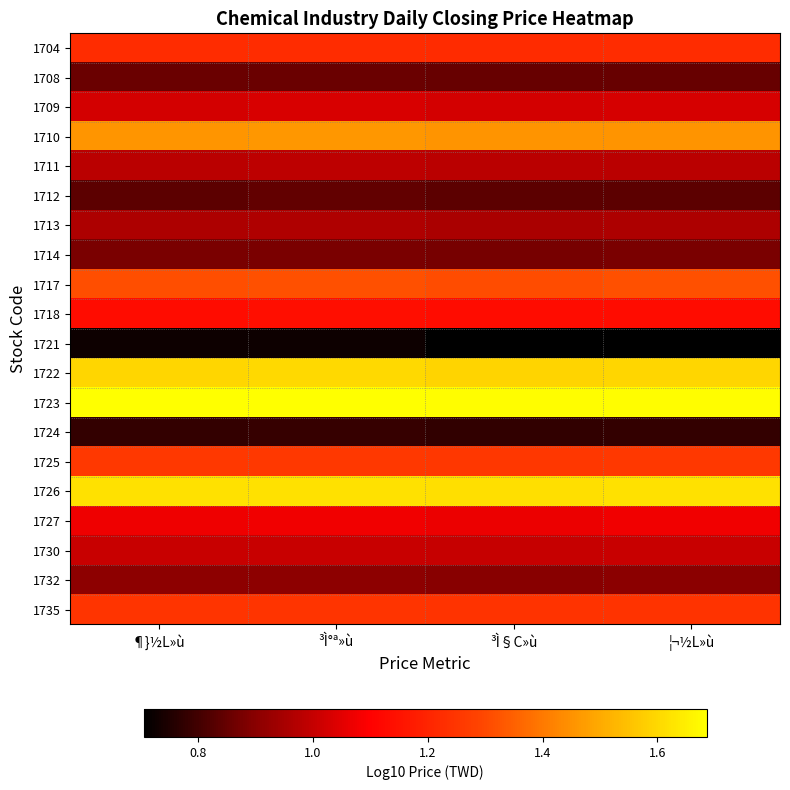

What is the smallest value displayed?

0.7